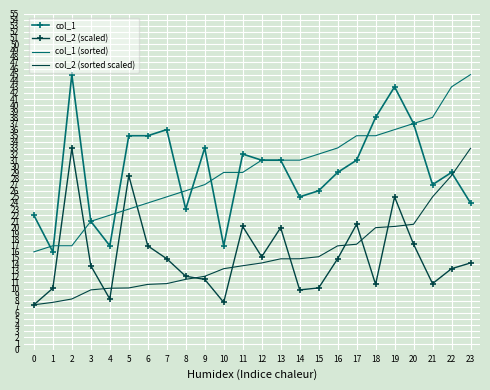

What is the spread (max minus min) of values at 15?

21.9